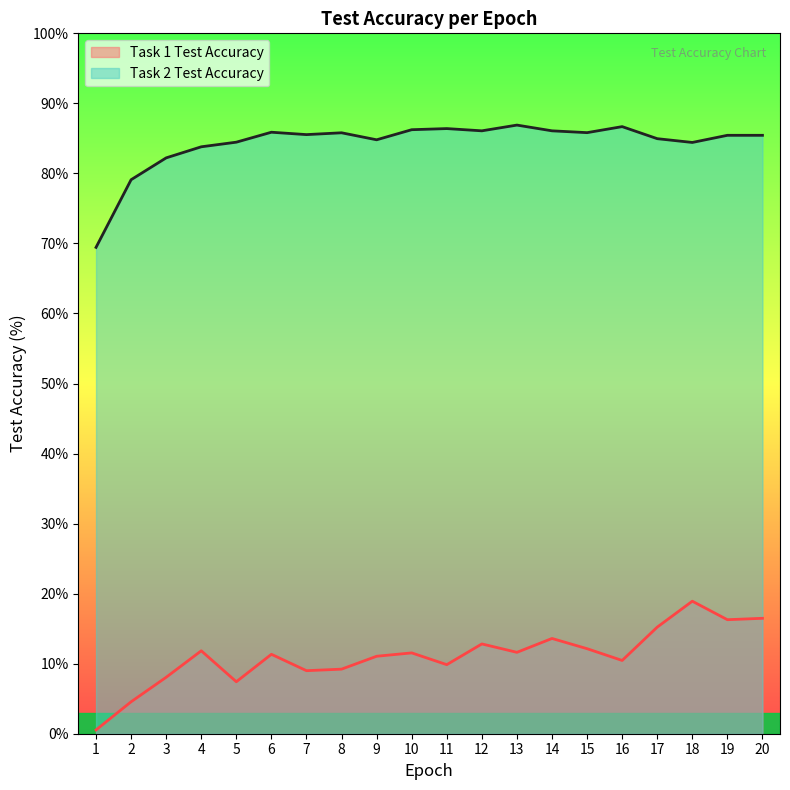

How many data points does each series have?

20